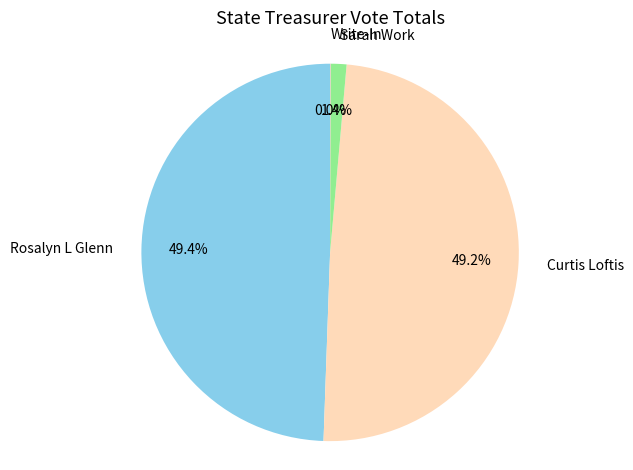

True or false: Sarah Work accounts for 11% of the total.

False